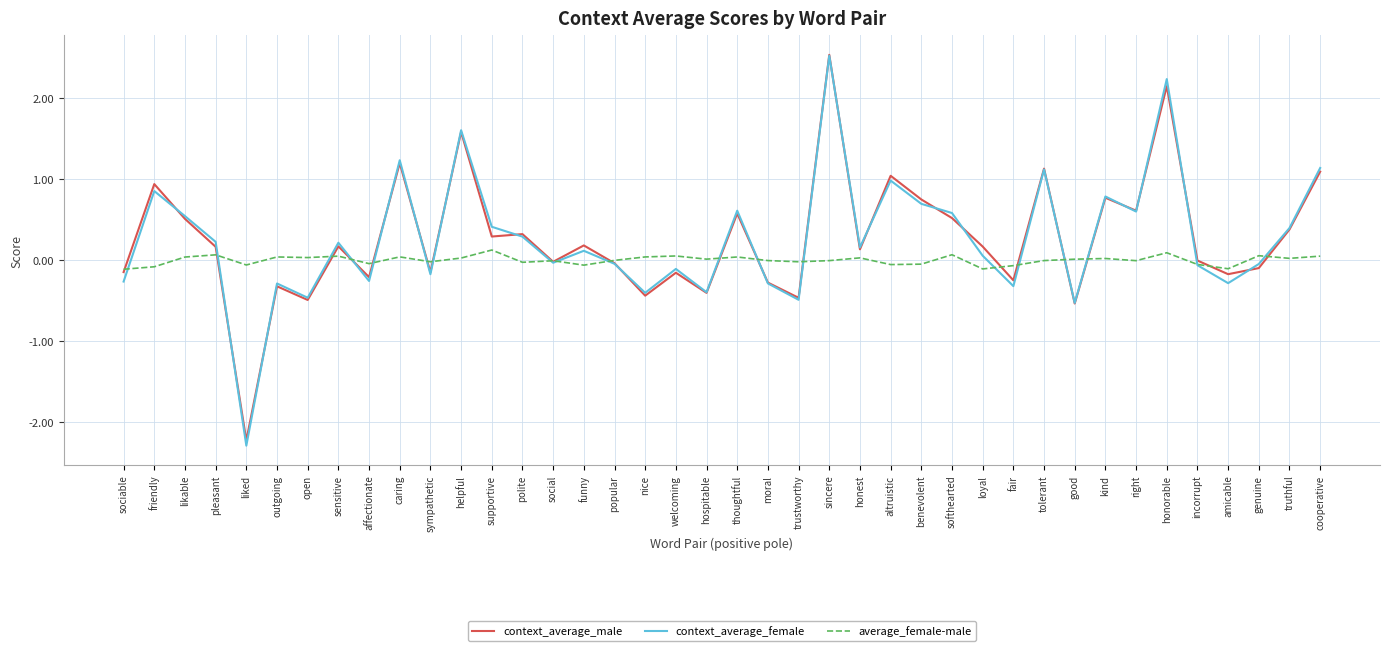

True or false: average_female-male has a value of -0.0 at sincere.

True